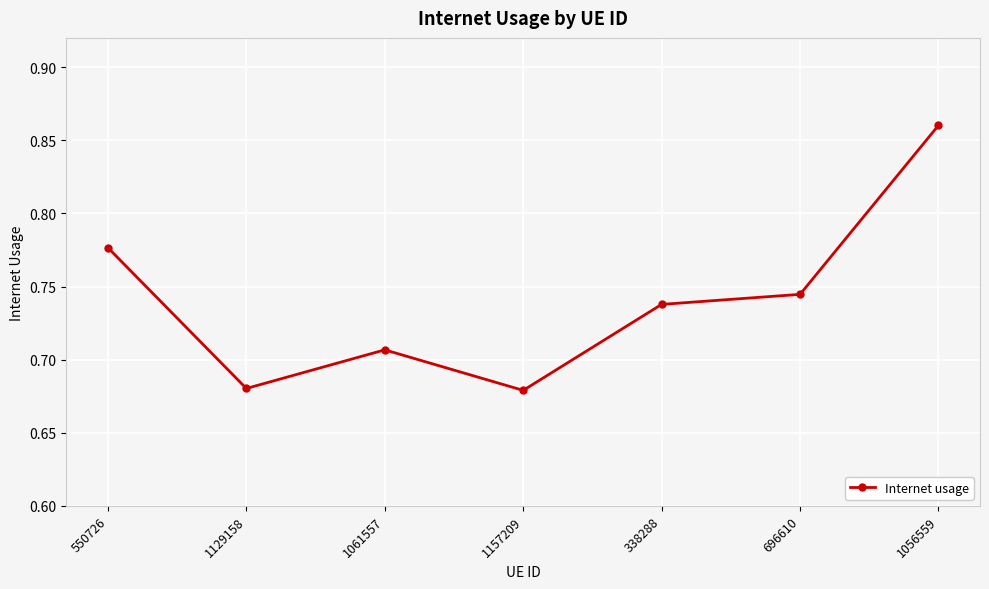

The value at 696610 is 1.2. True or false?

False